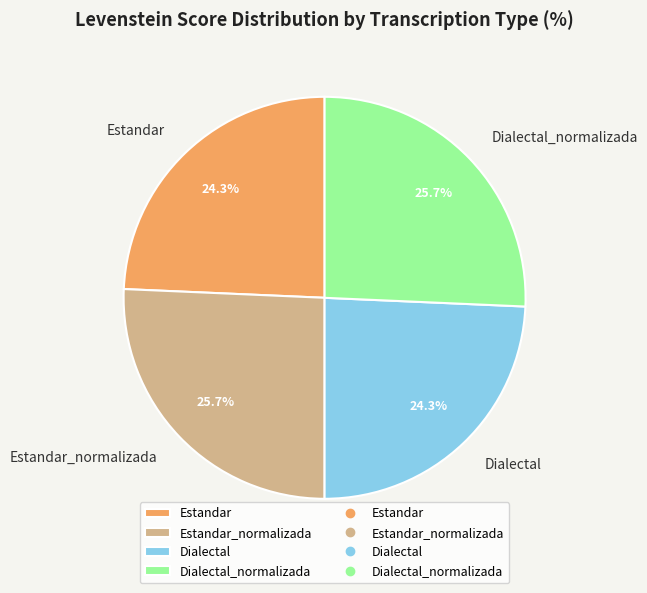

Is it true that Dialectal is 24% of the pie?

True